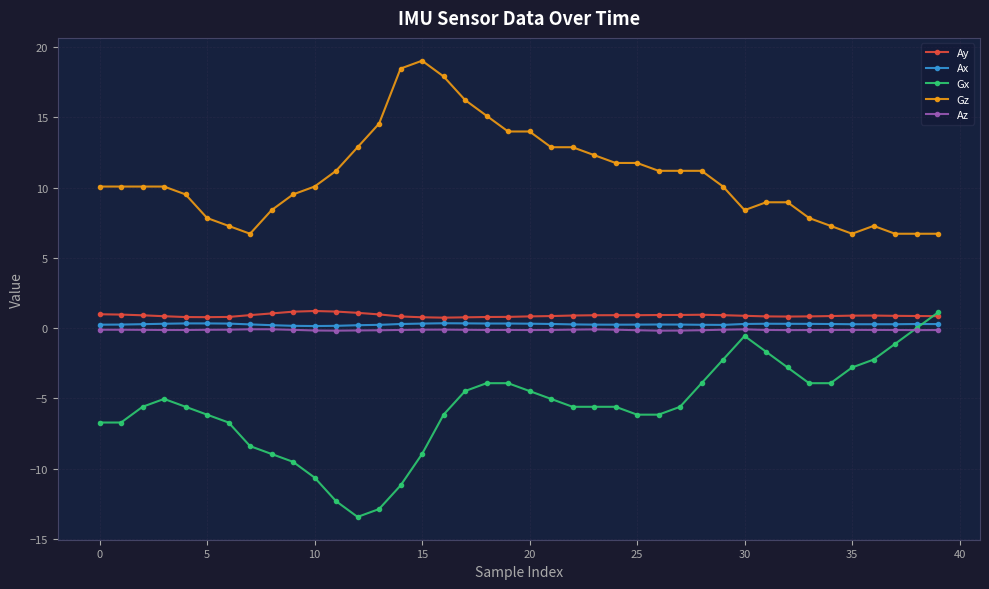

What is the maximum value shown in the chart?

19.0